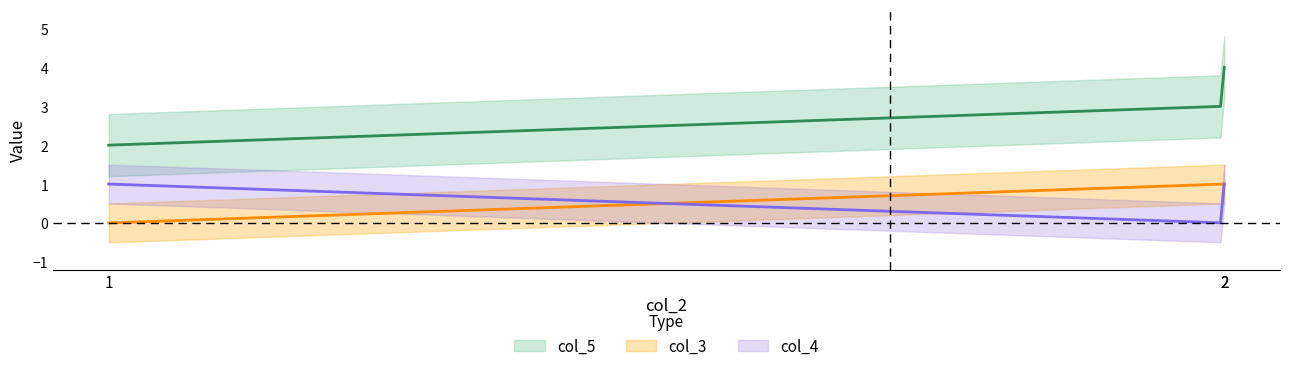

What is the spread (max minus min) of values at 1?

2